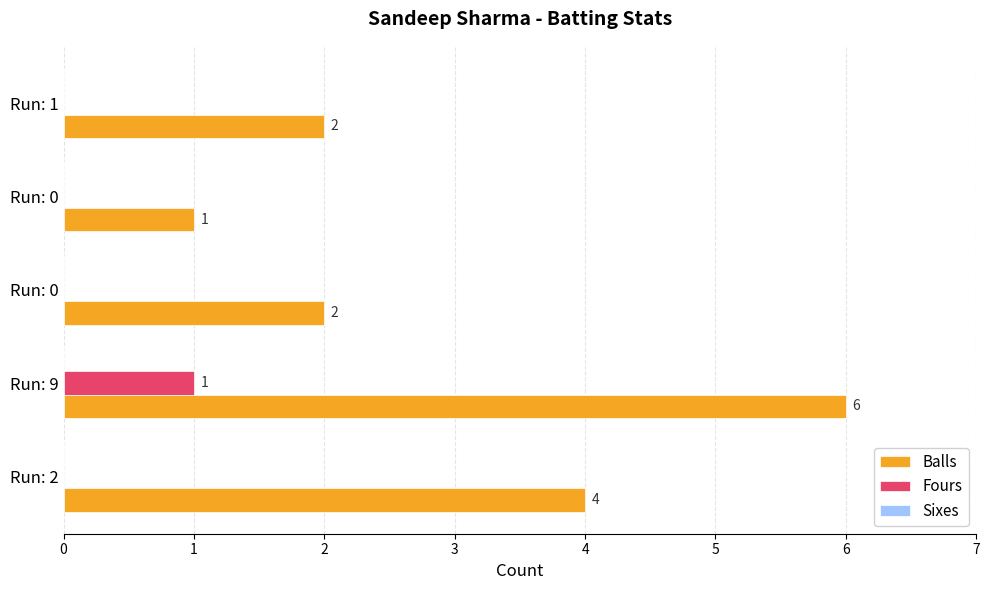

How many values in Fours are above zero?

1